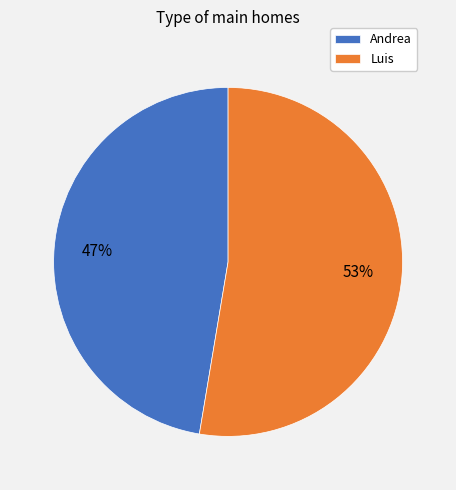

Does Luis account for over 50% of the chart?

Yes